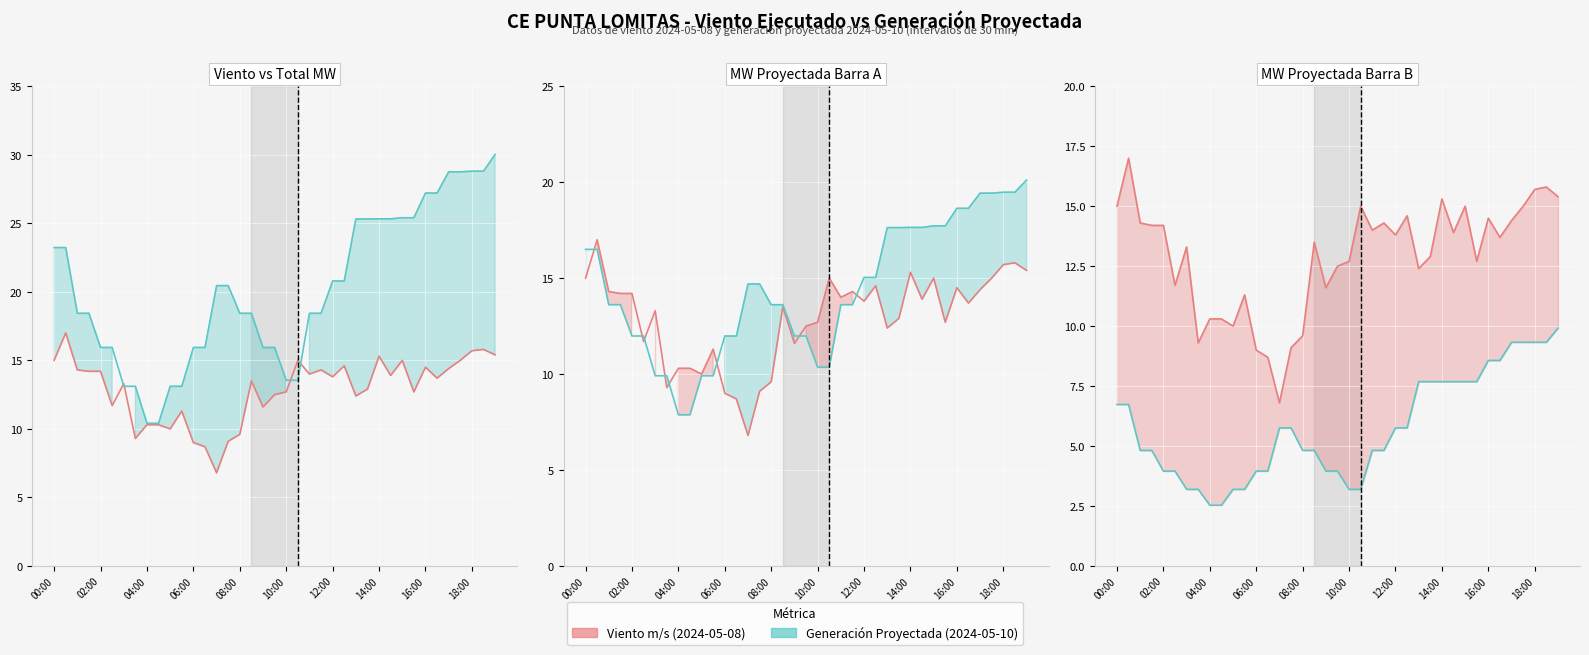

True or false: TOTAL MW has a value of 13.1 at 10.

True